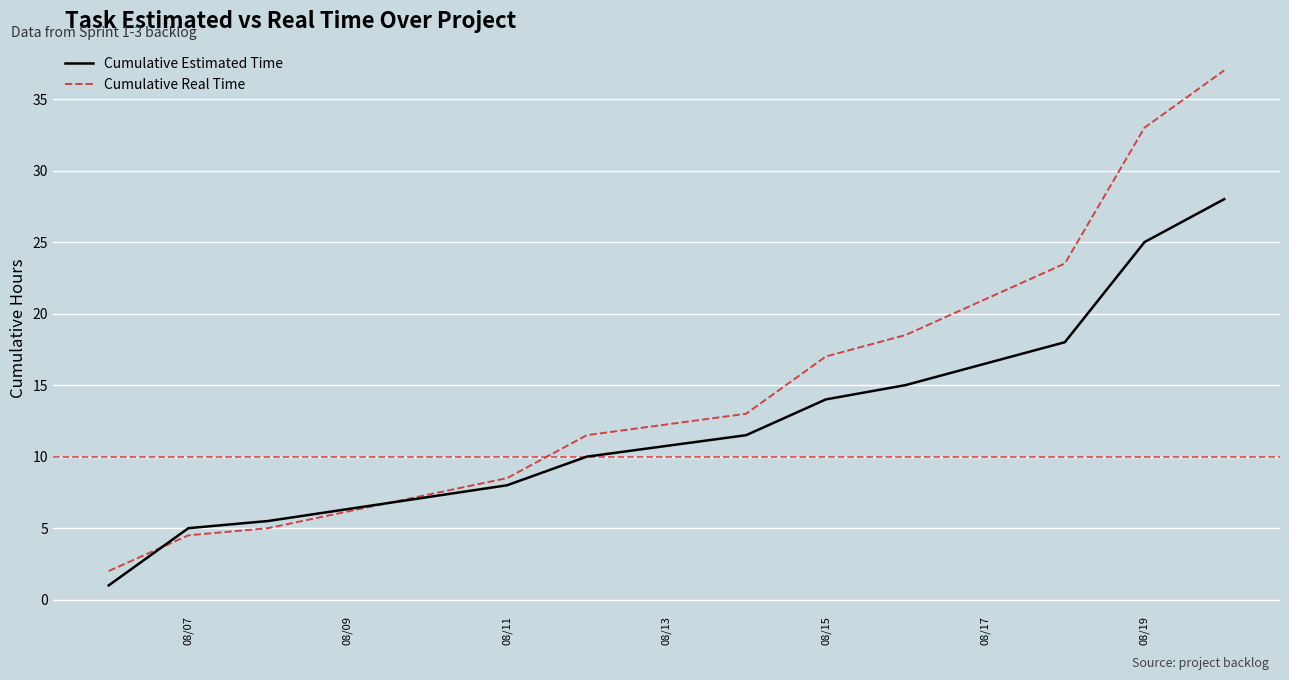

What is the smallest value displayed?

1.0